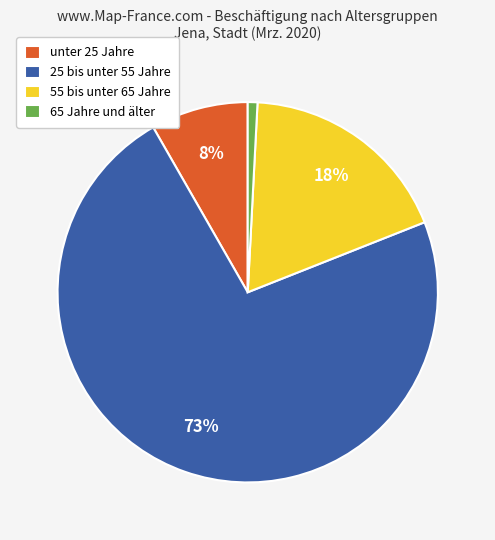

Combined, do 55 bis unter 65 Jahre and 25 bis unter 55 Jahre account for over 50%?

Yes